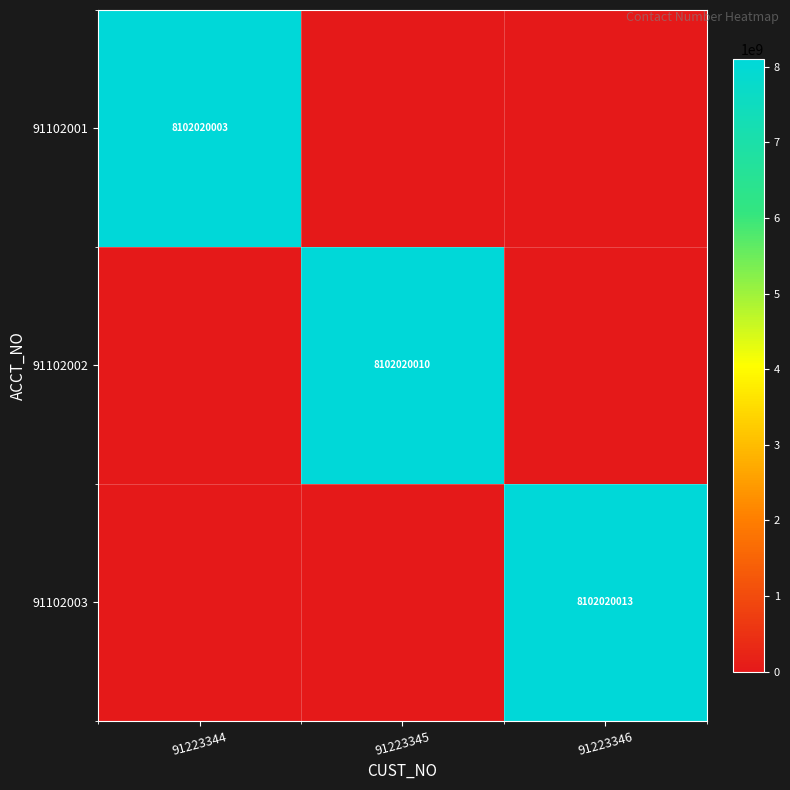

The 91102002 series shows 8102020010 at 91223345. True or false?

True